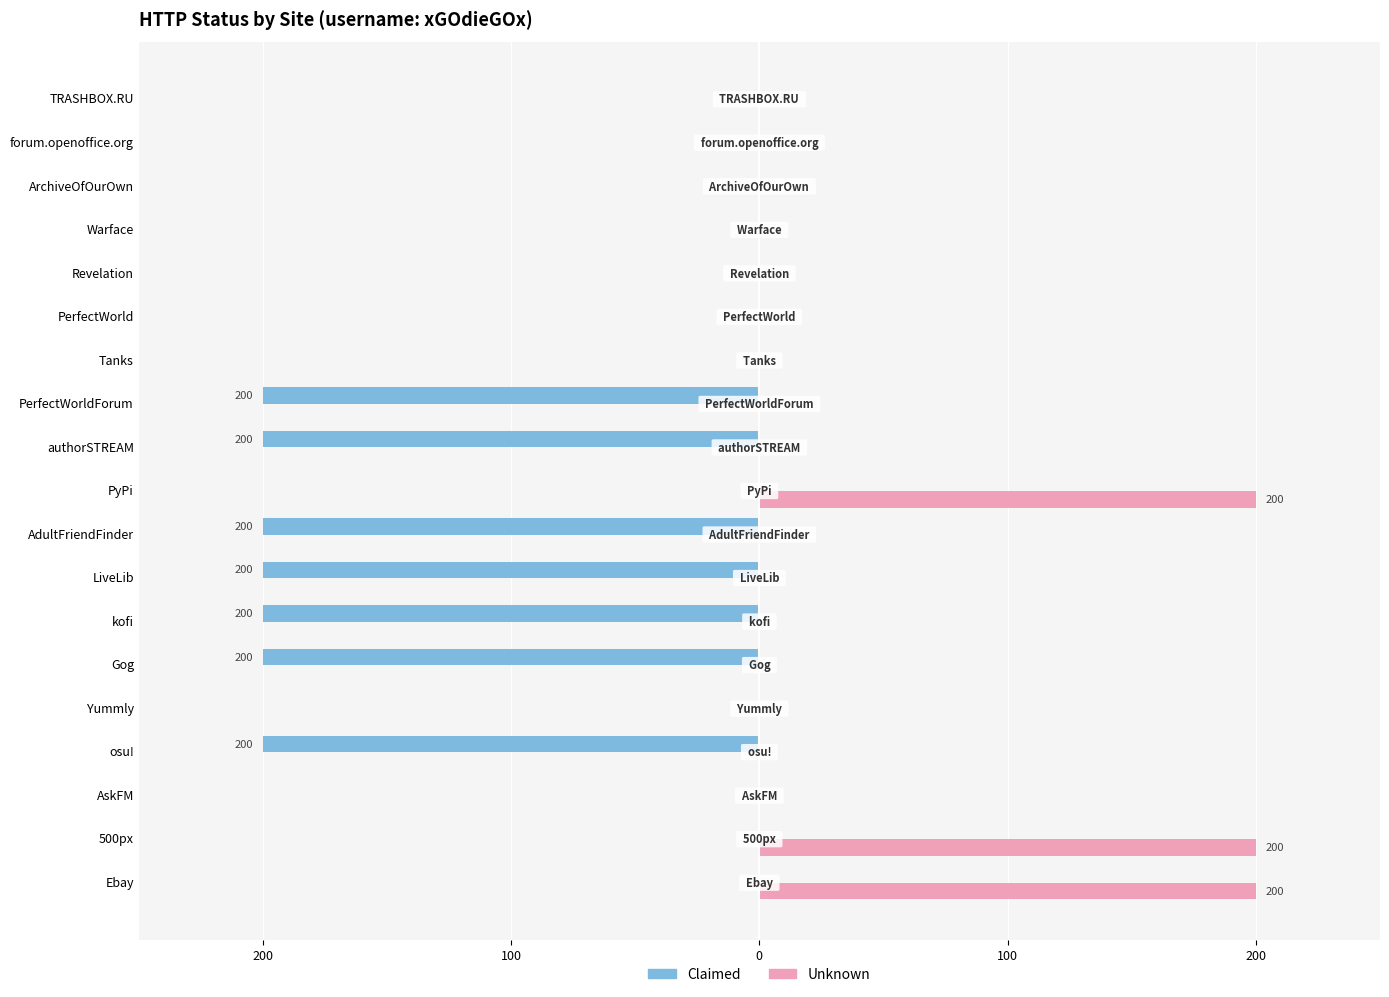

What are all the series names shown in the legend?

Claimed, Unknown